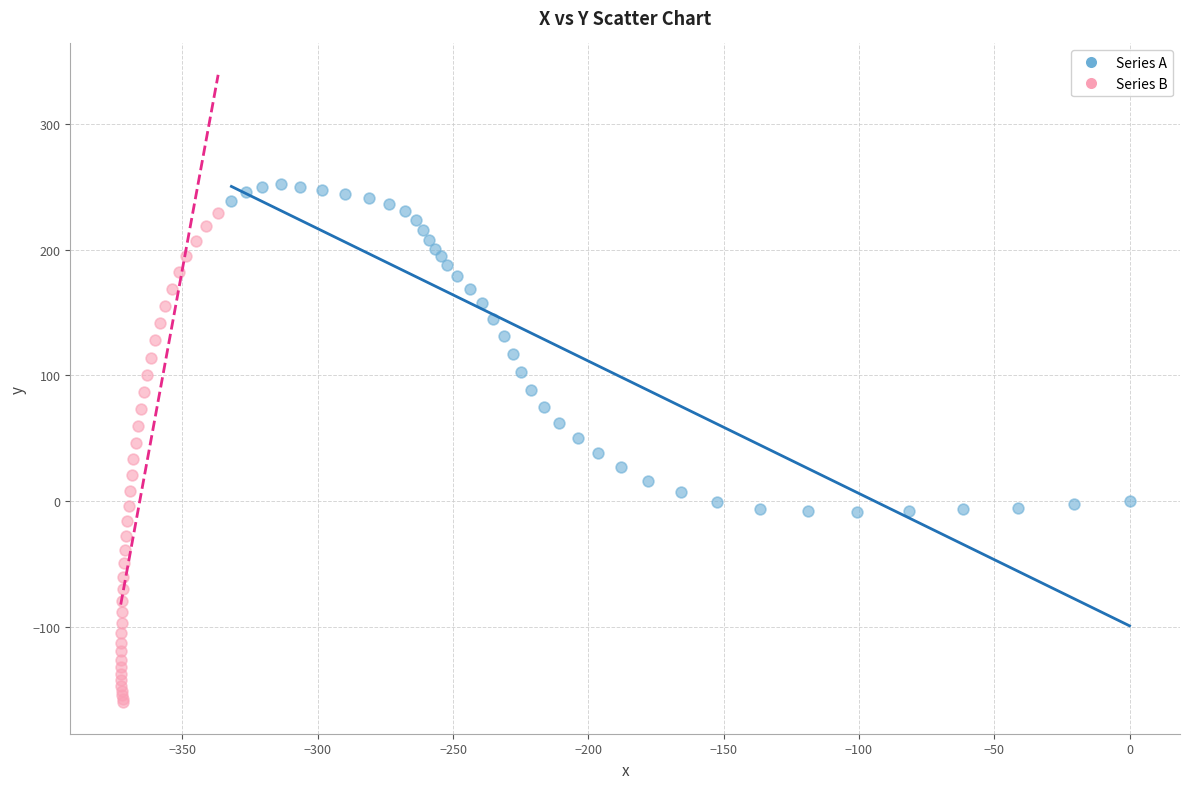

Which series reaches the maximum Y coordinate?

Series A